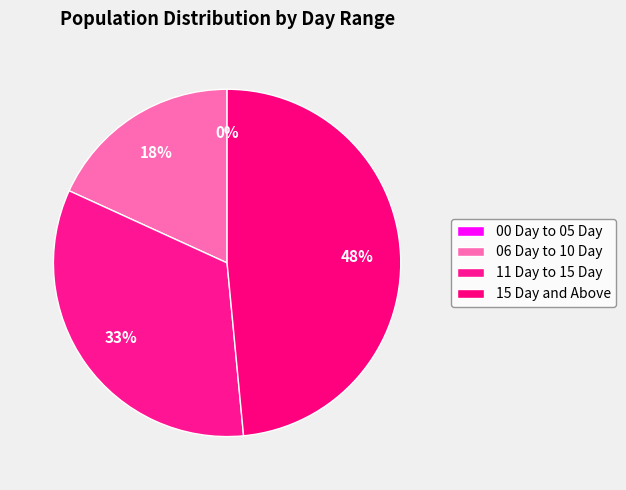

How many segments does this pie chart have?

4